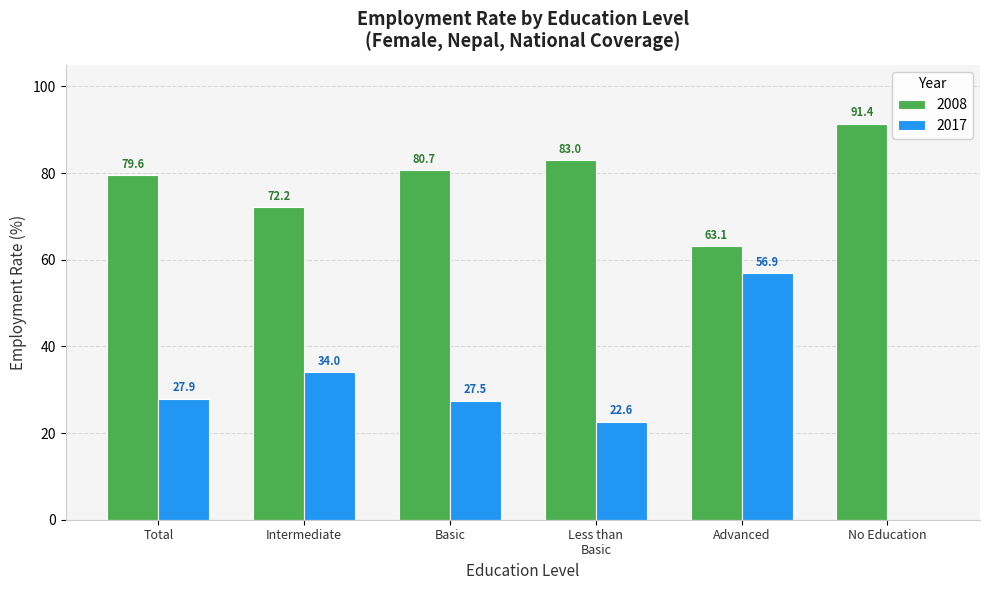

What is the sum of all 2008 values?

470.0